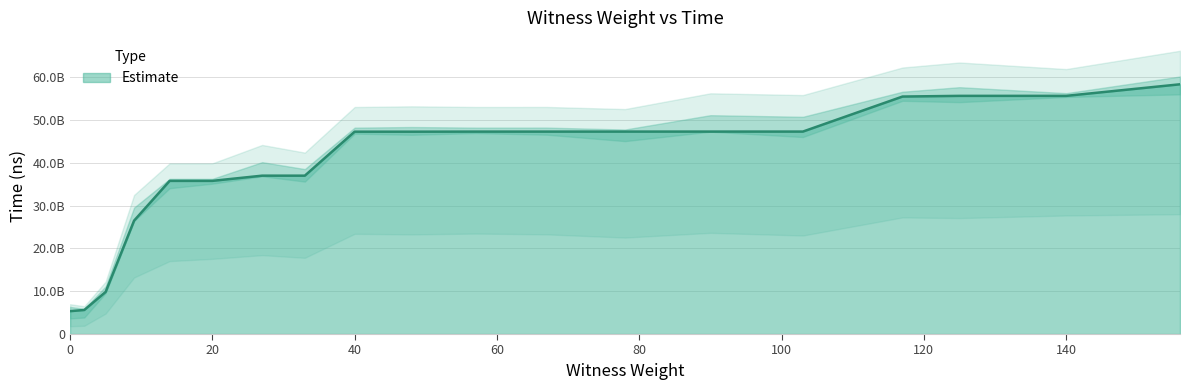

Is it true that the value at 20 is 35766870600?

True